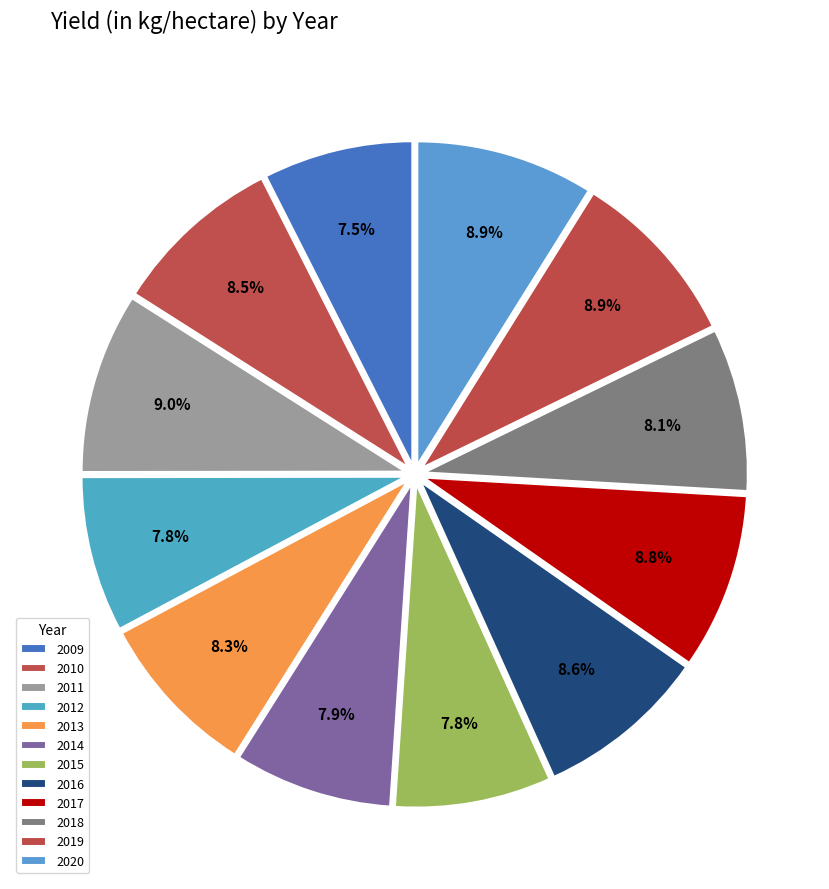

How many slices are in this pie chart?

12